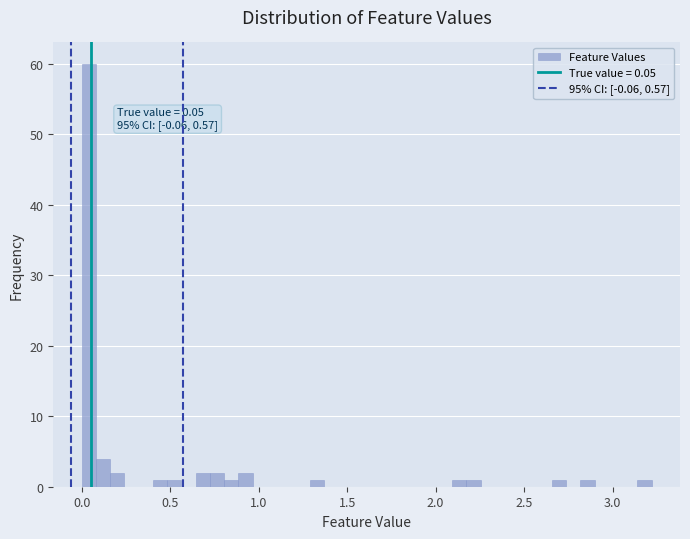

Read against the x-axis, roughly where is the centre of the tallest bar?

0.05